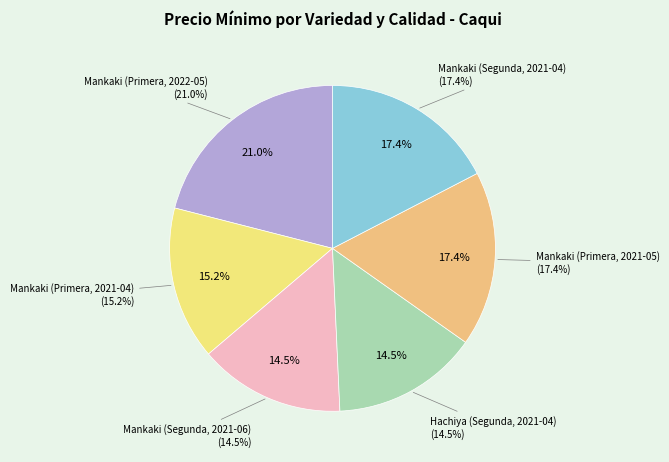

Which category has the biggest portion of the pie?

Mankaki (Primera, 2022-05)